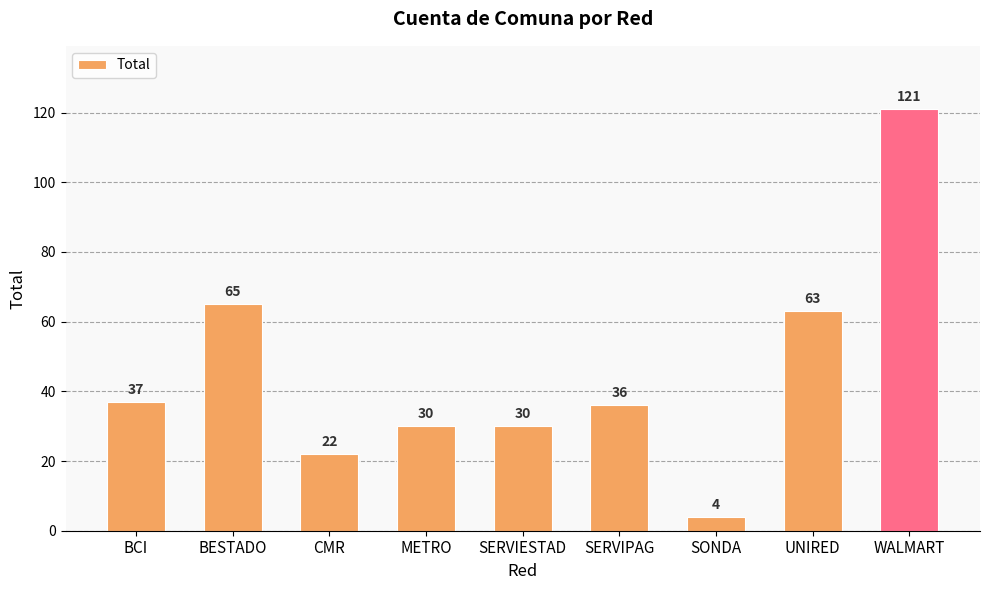

How many categories are shown in the chart?

9